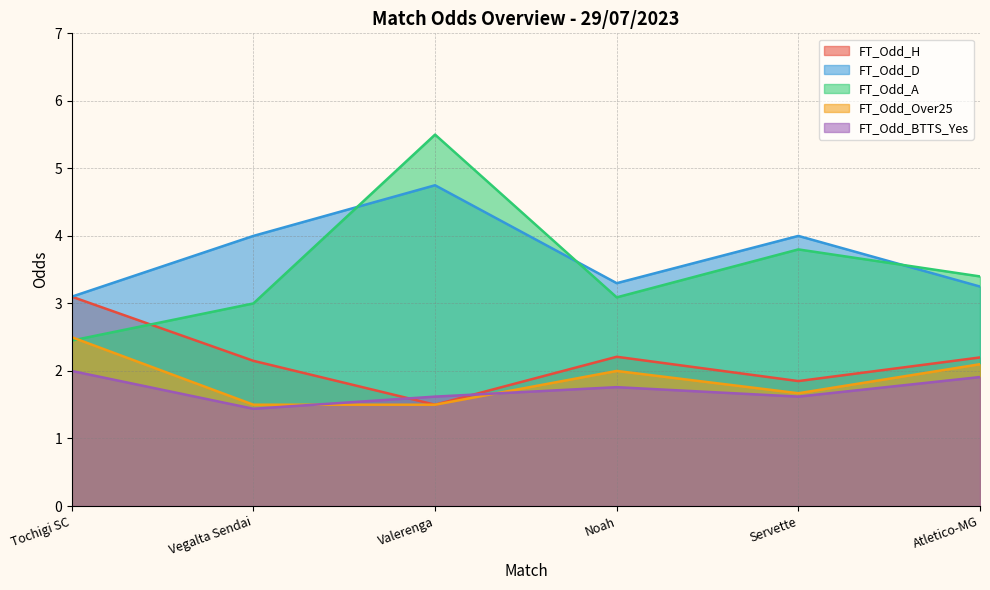

What is the maximum value shown in the chart?

5.5